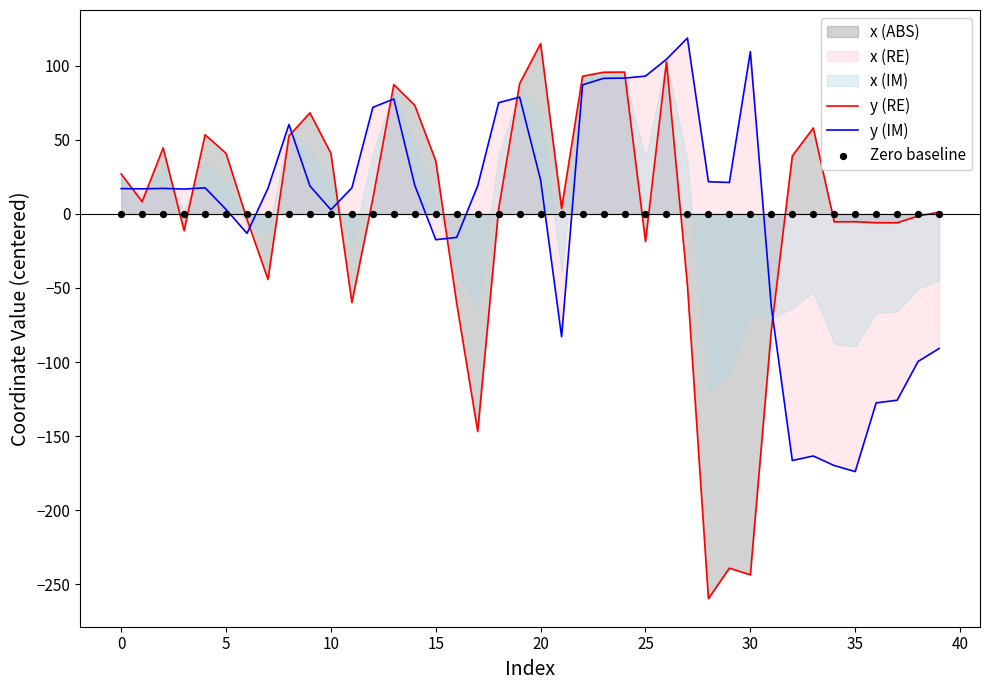

Which series has the largest Y range (max minus min)?

y (RE)